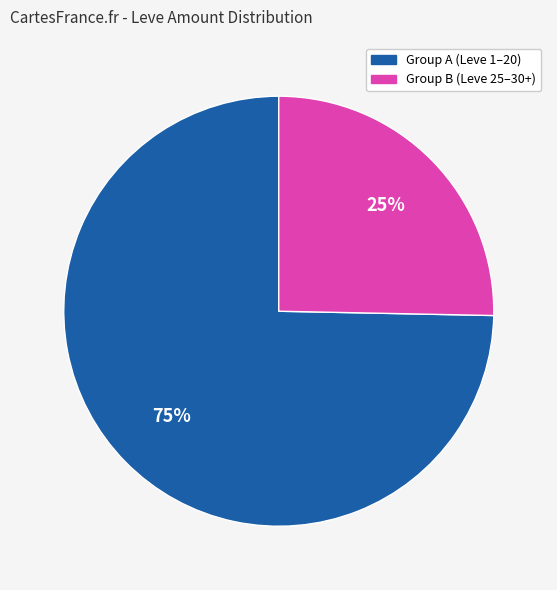

To the nearest percent, what is the average slice percentage?

50%